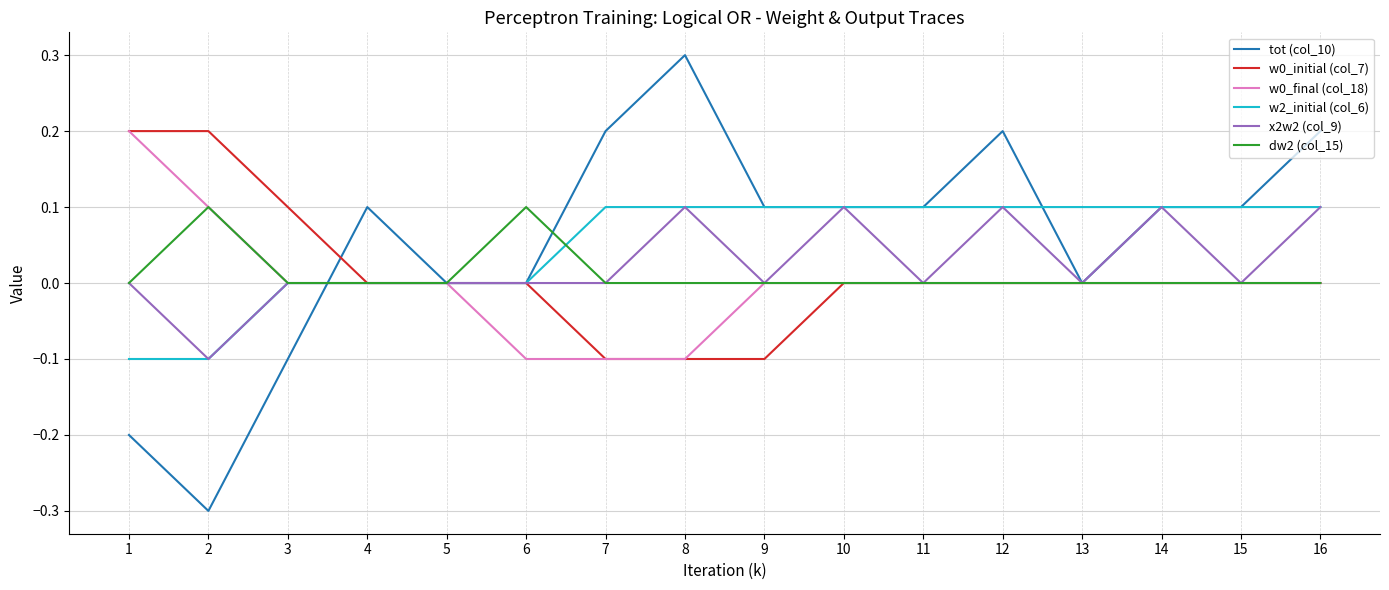

Reading left to right, extract all data points from this chart.

tot (col_10): 1=-0.2	2=-0.3	3=-0.1	4=0.1	5=0.0	6=0.0	7=0.2	8=0.3	9=0.1	10=0.1	11=0.1	12=0.2	13=0.0	14=0.1	15=0.1	16=0.2
w0_initial (col_7): 1=0.2	2=0.2	3=0.1	4=0.0	5=0.0	6=0.0	7=-0.1	8=-0.1	9=-0.1	10=0.0	11=0.0	12=0.0	13=0.0	14=0.0	15=0.0	16=0.0
w0_final (col_18): 1=0.2	2=0.1	3=0.0	4=0.0	5=0.0	6=-0.1	7=-0.1	8=-0.1	9=0.0	10=0.0	11=0.0	12=0.0	13=0.0	14=0.0	15=0.0	16=0.0
w2_initial (col_6): 1=-0.1	2=-0.1	3=0.0	4=0.0	5=0.0	6=0.0	7=0.1	8=0.1	9=0.1	10=0.1	11=0.1	12=0.1	13=0.1	14=0.1	15=0.1	16=0.1
x2w2 (col_9): 1=0.0	2=-0.1	3=0.0	4=0.0	5=0.0	6=0.0	7=0.0	8=0.1	9=0.0	10=0.1	11=0.0	12=0.1	13=0.0	14=0.1	15=0.0	16=0.1
dw2 (col_15): 1=0.0	2=0.1	3=0.0	4=0.0	5=0.0	6=0.1	7=0.0	8=0.0	9=0.0	10=0.0	11=0.0	12=0.0	13=0.0	14=0.0	15=0.0	16=0.0